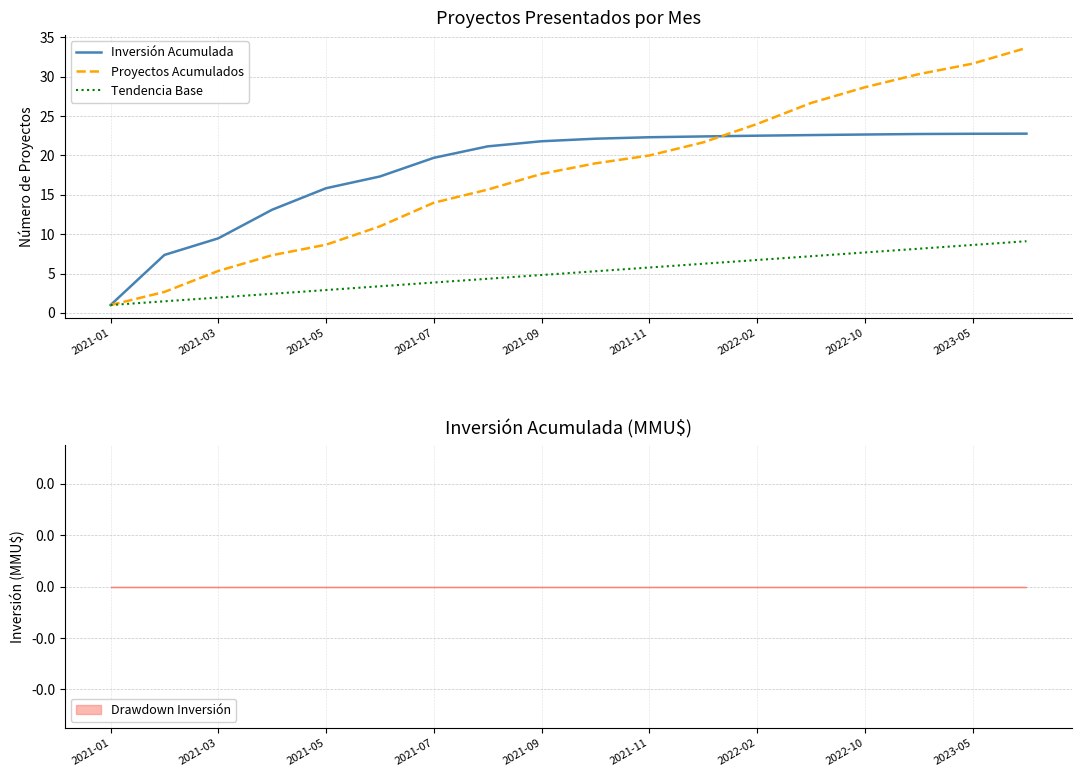

True or false: Tendencia Base has a value of 1.0 at 2021-01.

True